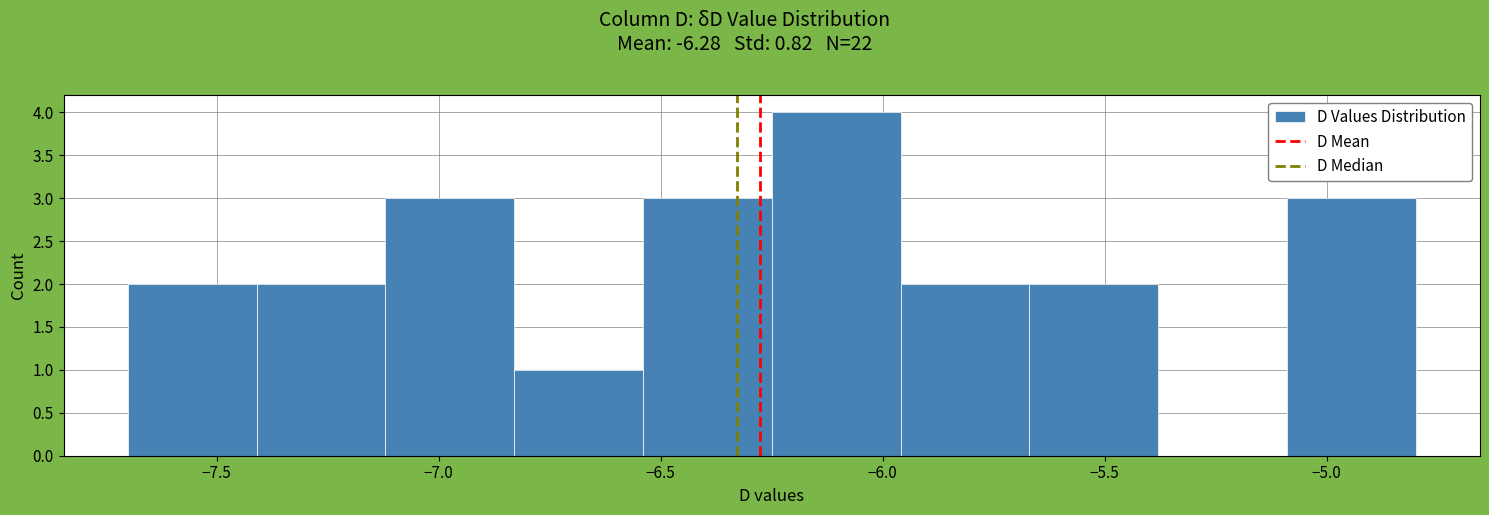

Over which range of the x-axis is the bar tallest?

-6.25 to -5.96